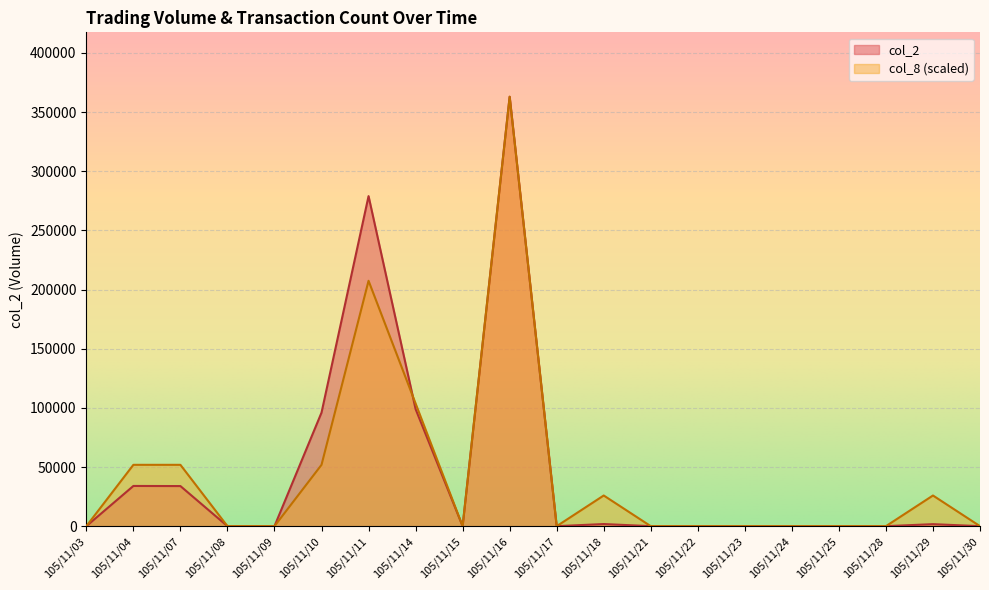

Which series has the largest total across all categories?

col_2